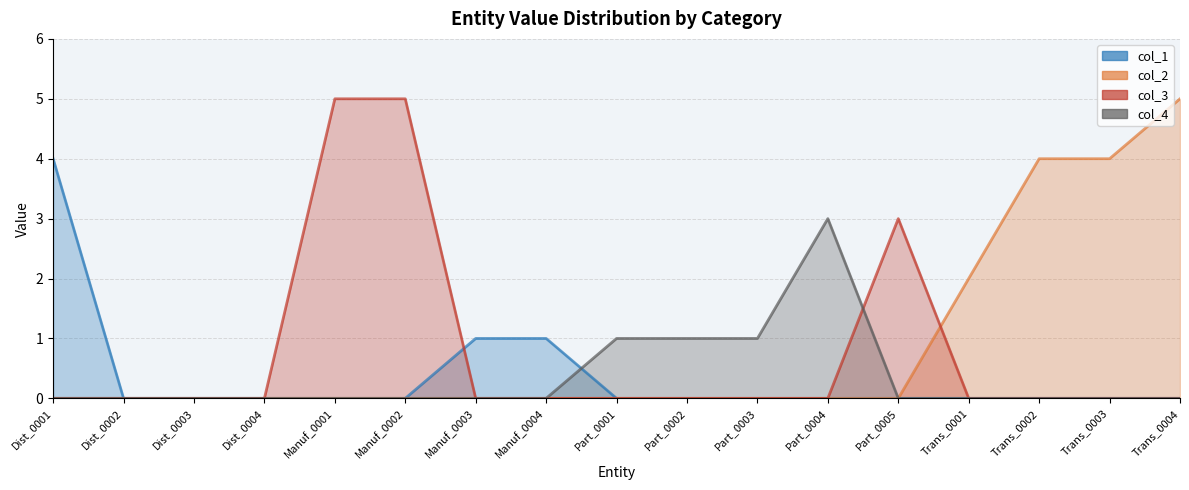

What is the difference between the second highest and minimum values in the col_2 series?

4